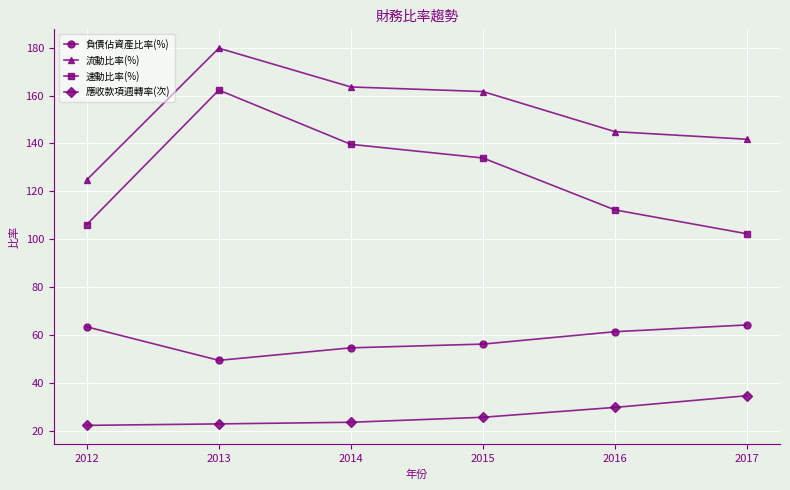

Between 2015 and 2017, which series saw the biggest shift?

速動比率(%)